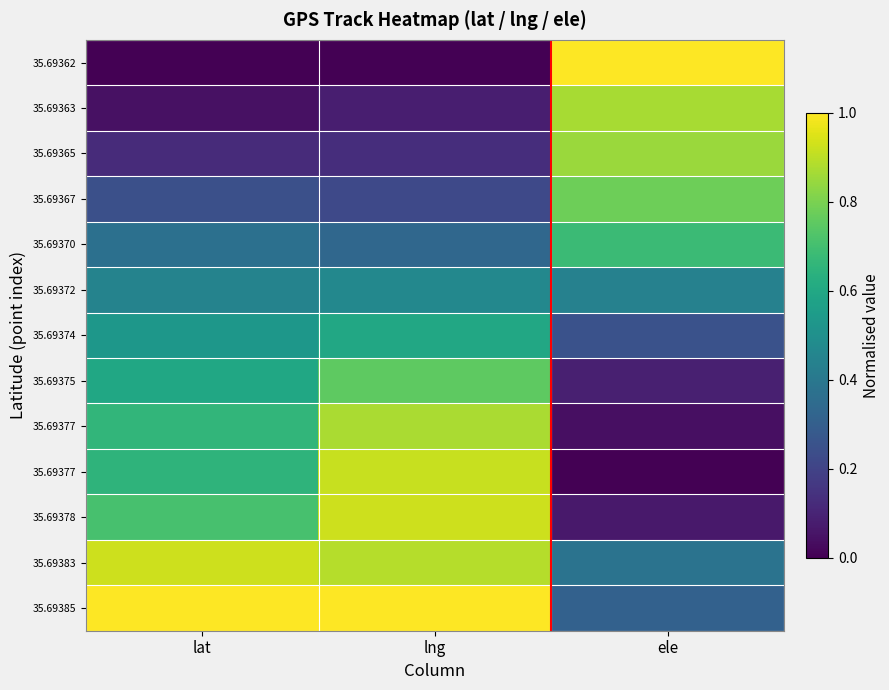

How many data points does each series have?

3